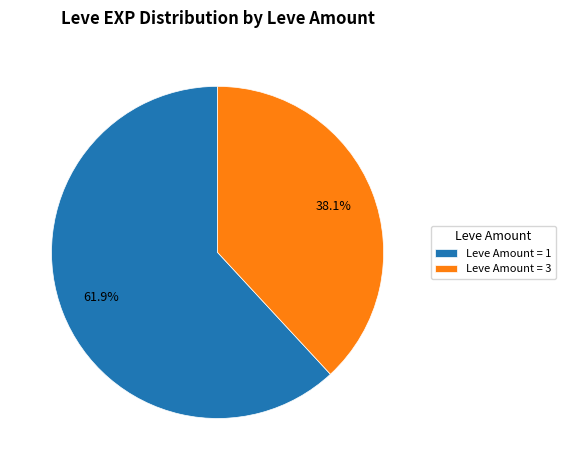

Rank the categories by value from highest to lowest.

Leve Amount = 1, Leve Amount = 3